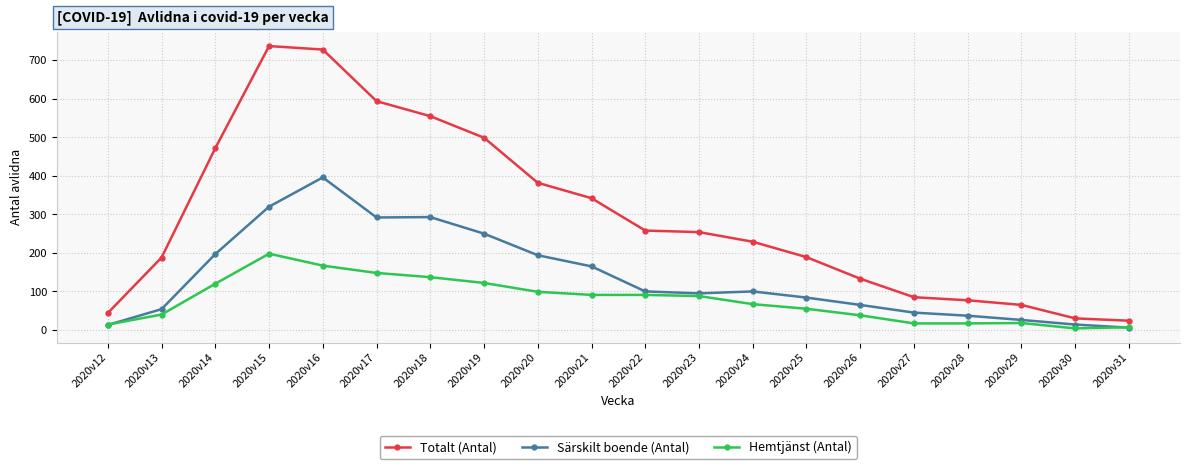

At which category does Särskilt boende (Antal) reach its first local peak?

2020v16